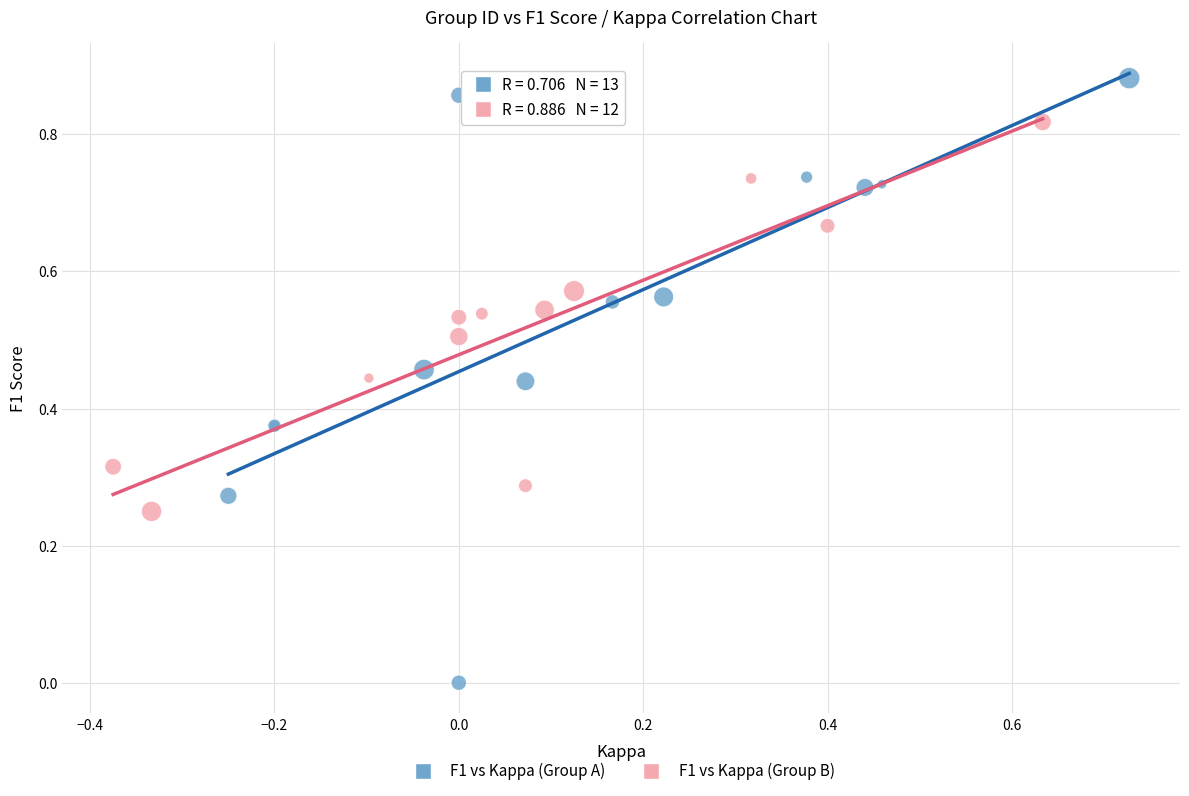

Which series contains the lowest Y value?

F1 vs Kappa (Group A)